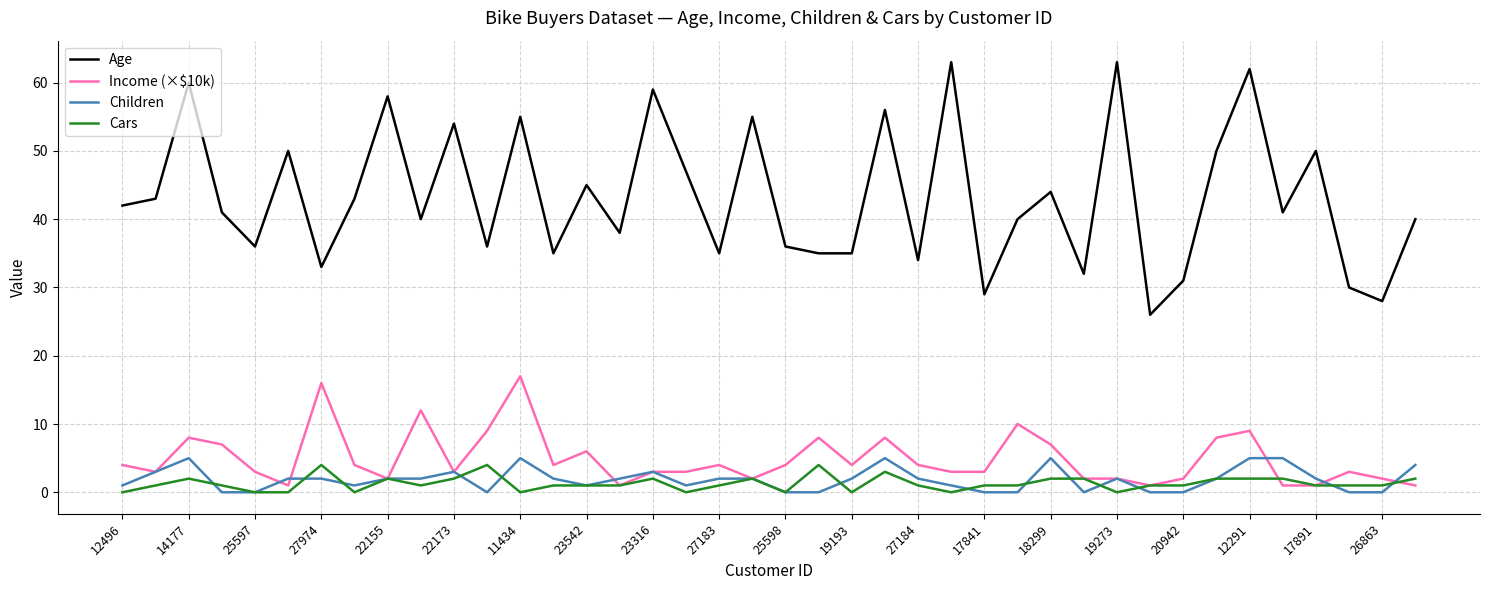

How many lines are shown in the chart?

4